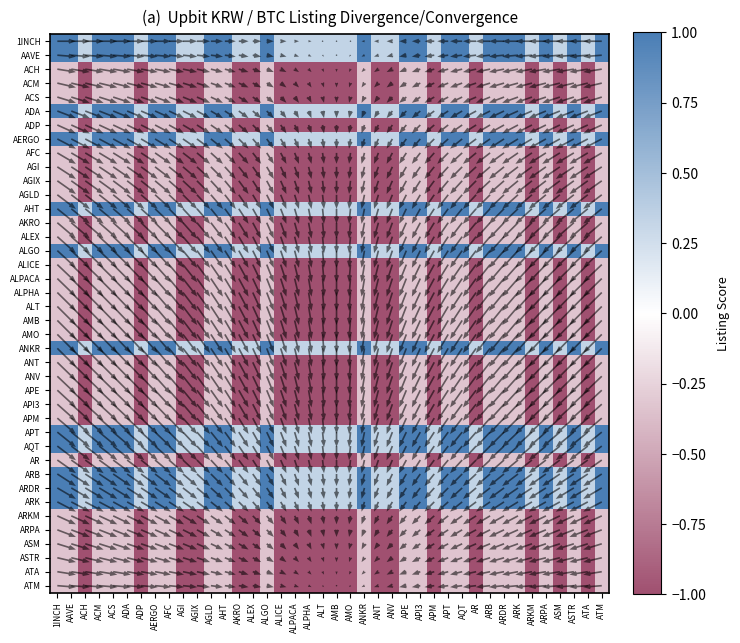

Between ALT and ATA, which is larger?

ALT